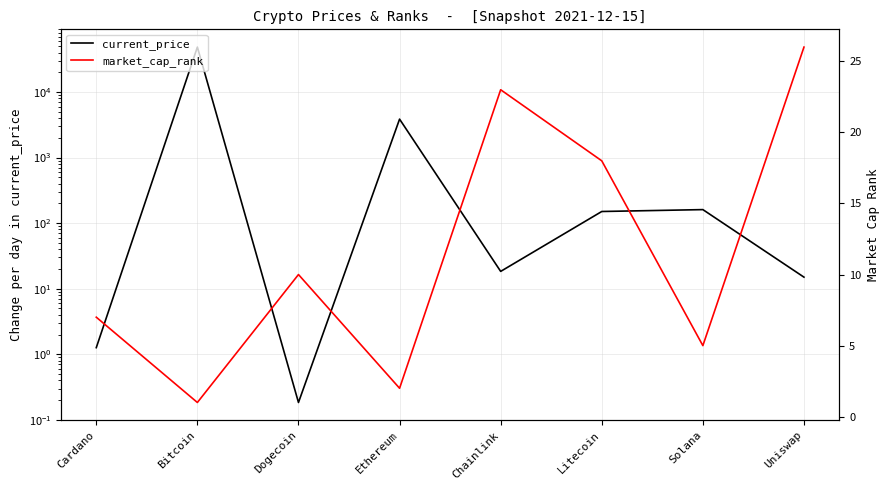

True or false: current_price and market_cap_rank intersect in this chart.

True